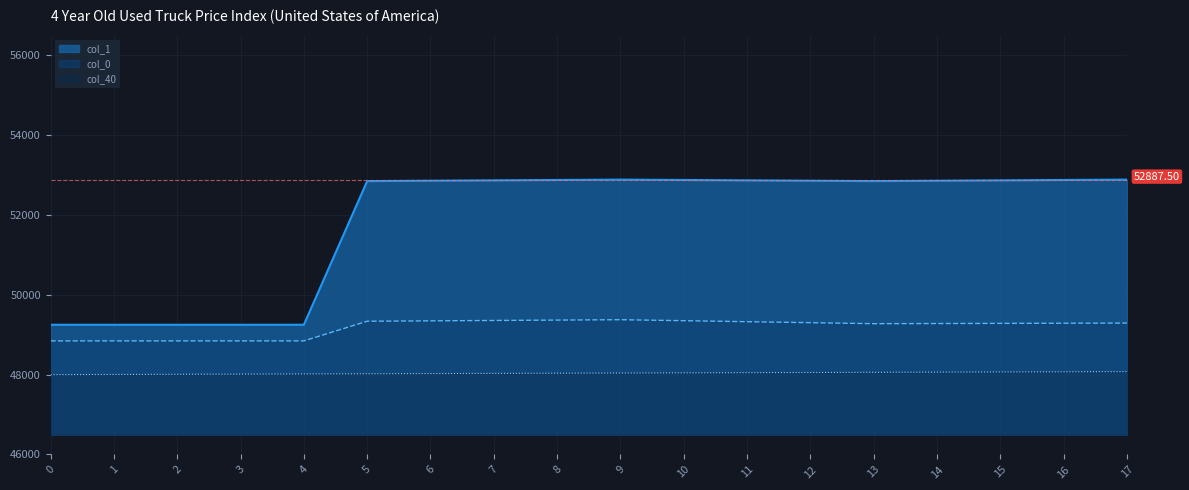

List the series in order of their peak value, lowest first.

col_40, col_0, col_1